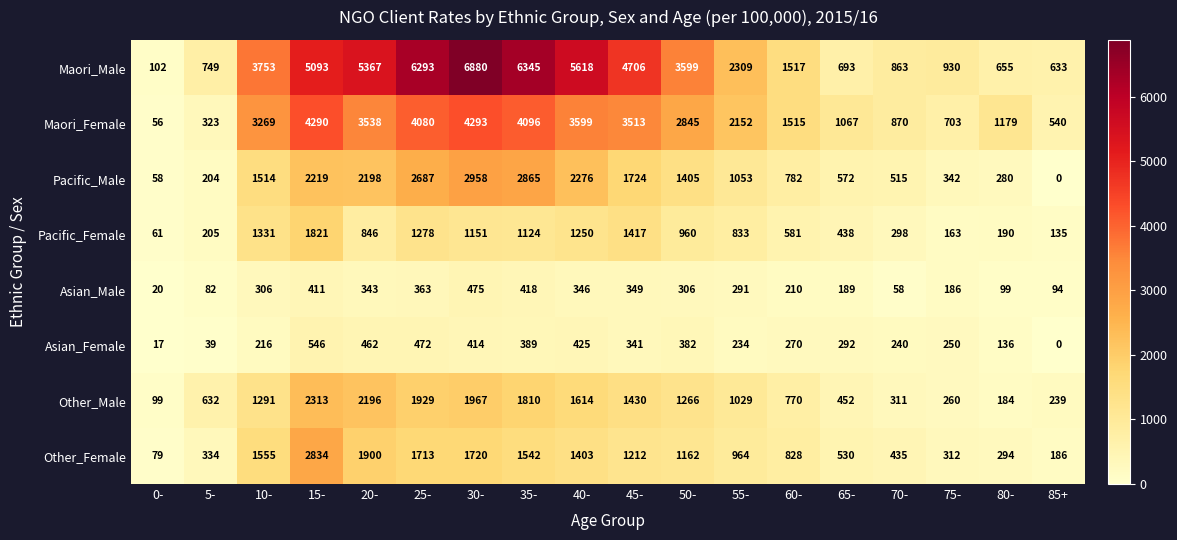

Which series has the largest total across all categories?

Maori_Male